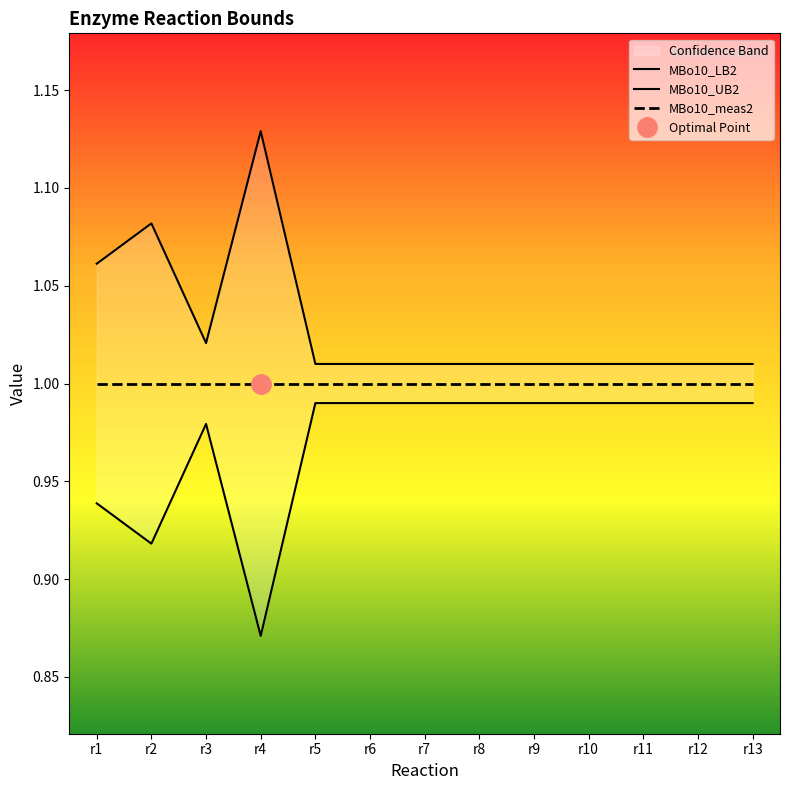

Reading left to right, list all the values displayed in this chart.

MBo10_LB2: 0.9	0.9	1.0	0.9	1.0	1.0	1.0	1.0	1.0	1.0	1.0	1.0	1.0
MBo10_UB2: 1.1	1.1	1.0	1.1	1.0	1.0	1.0	1.0	1.0	1.0	1.0	1.0	1.0
MBo10_meas2: 1.0	1.0	1.0	1.0	1.0	1.0	1.0	1.0	1.0	1.0	1.0	1.0	1.0